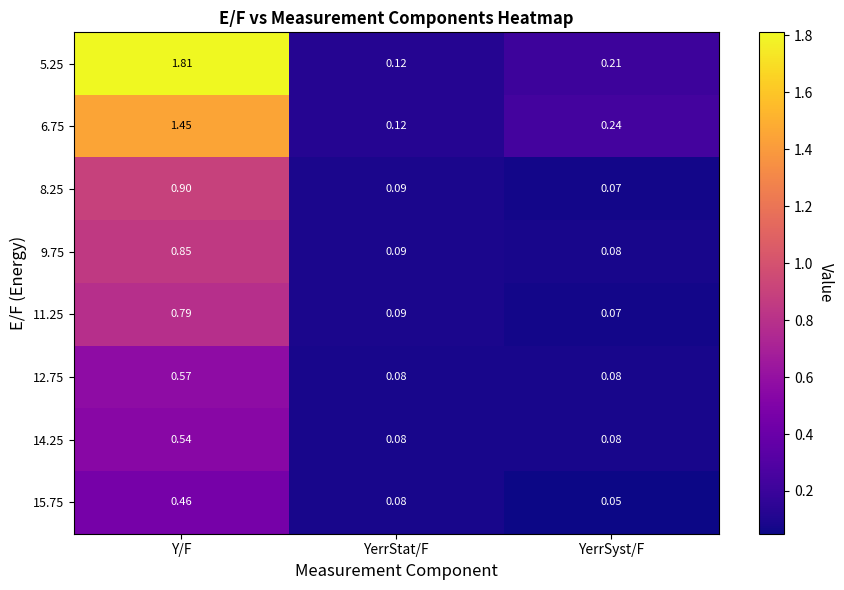

Which label corresponds to the largest value in the chart?

Y/F